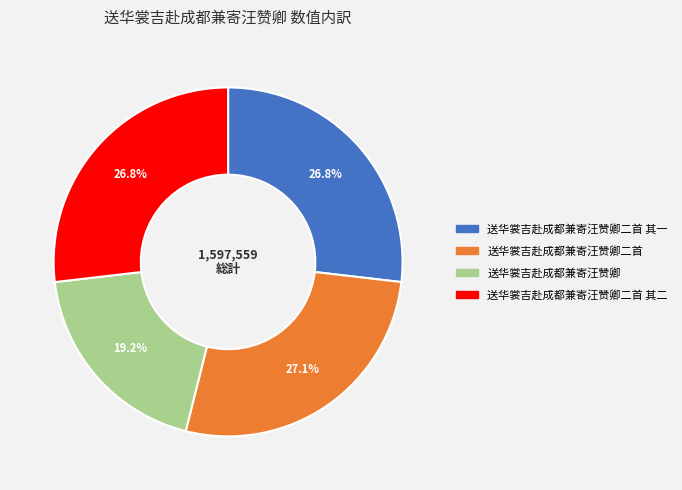

How many segments does this pie chart have?

4